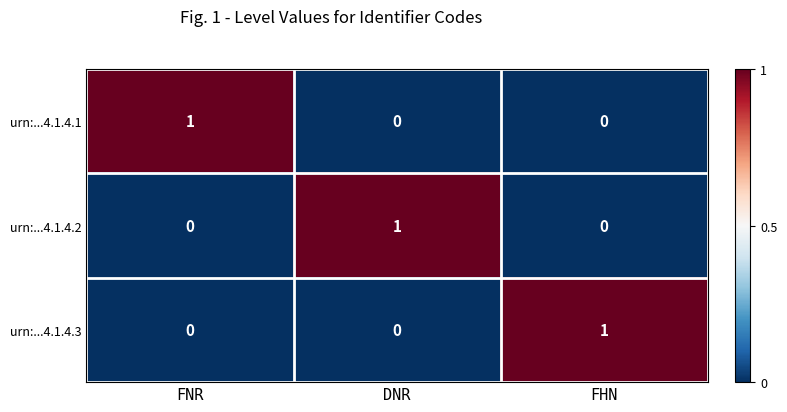

Between FNR and DNR, which is larger?

FNR